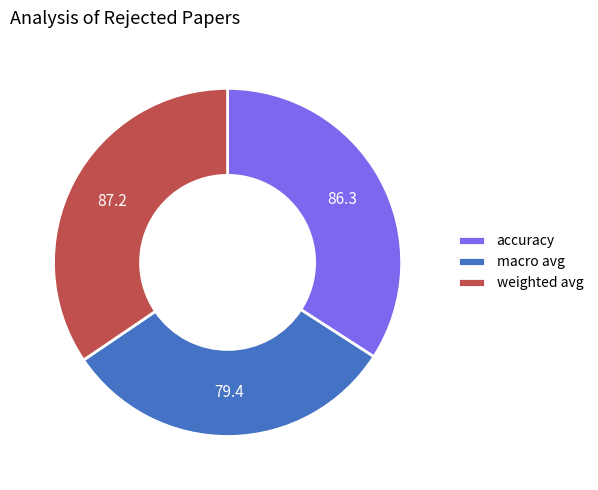

Which has a higher value, weighted avg or macro avg?

weighted avg